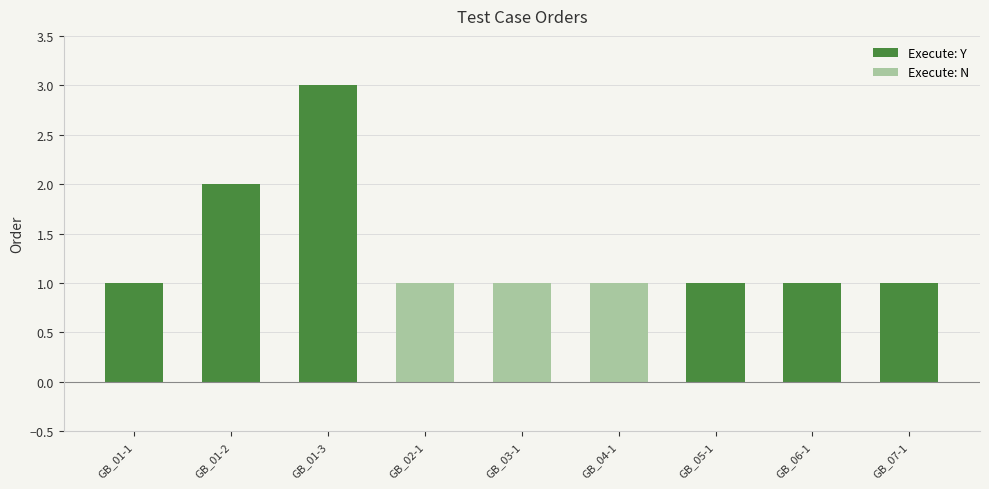

Count the number of data series in this chart.

1